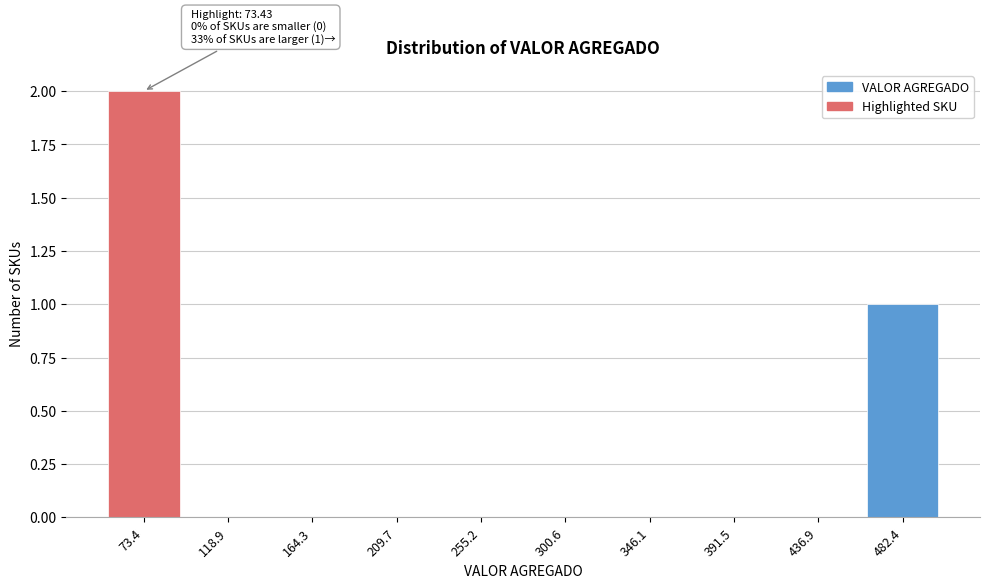

Reading left to right, extract all data points from this chart.

73.4=2	118.9=0	164.3=0	209.7=0	255.2=0	300.6=0	346.1=0	391.5=0	436.9=0	482.4=1